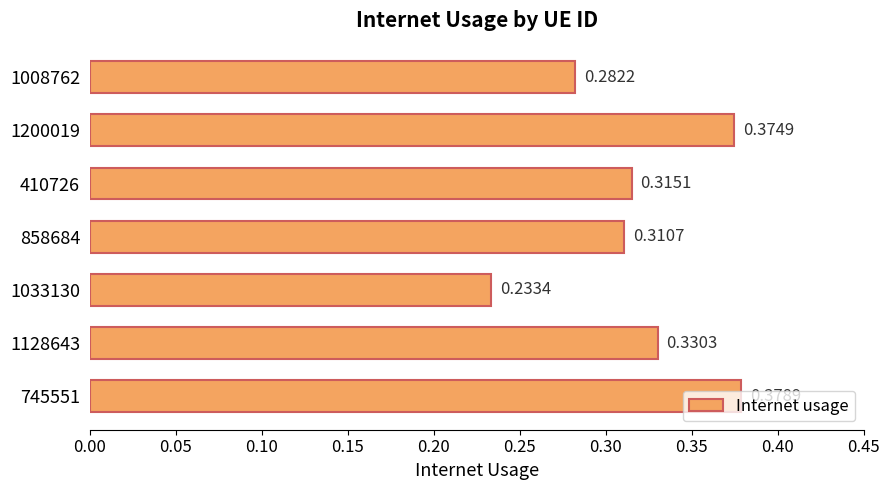

Between 410726 and 1200019, which is larger?

1200019